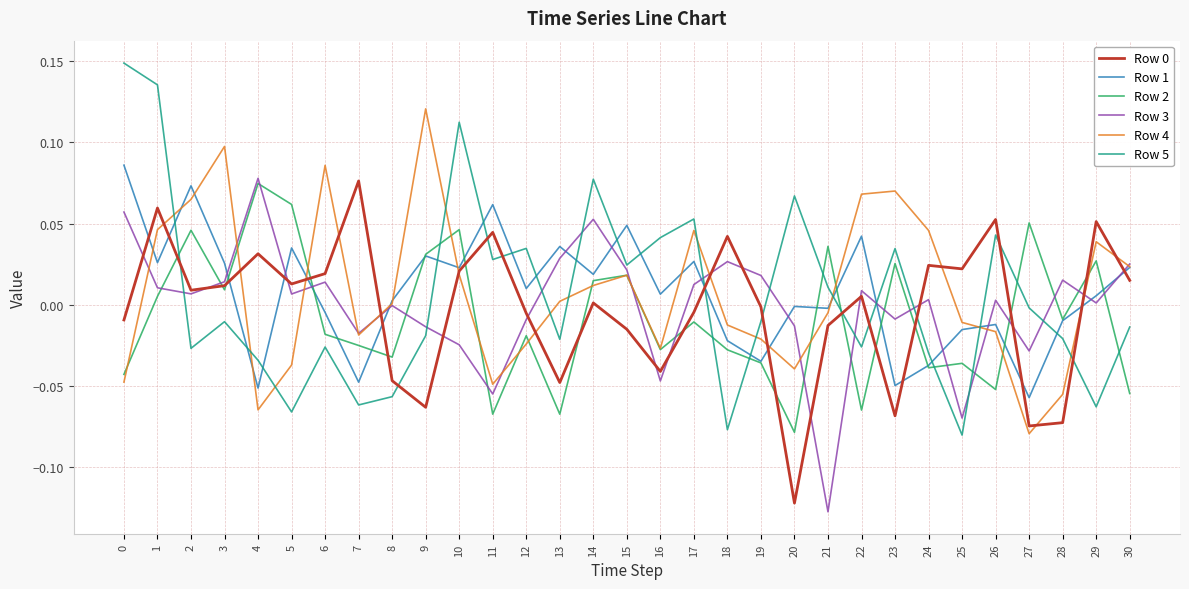

The Row 4 series shows 0.0 at 14. True or false?

True